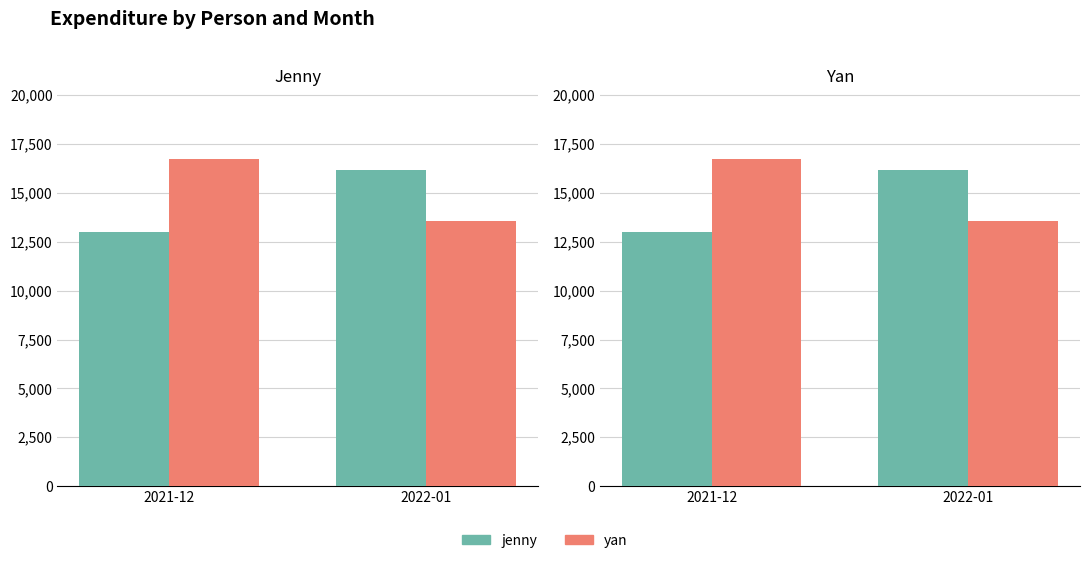

Is the value of jenny at 2022-01 greater than the value of yan at 2022-01?

Yes